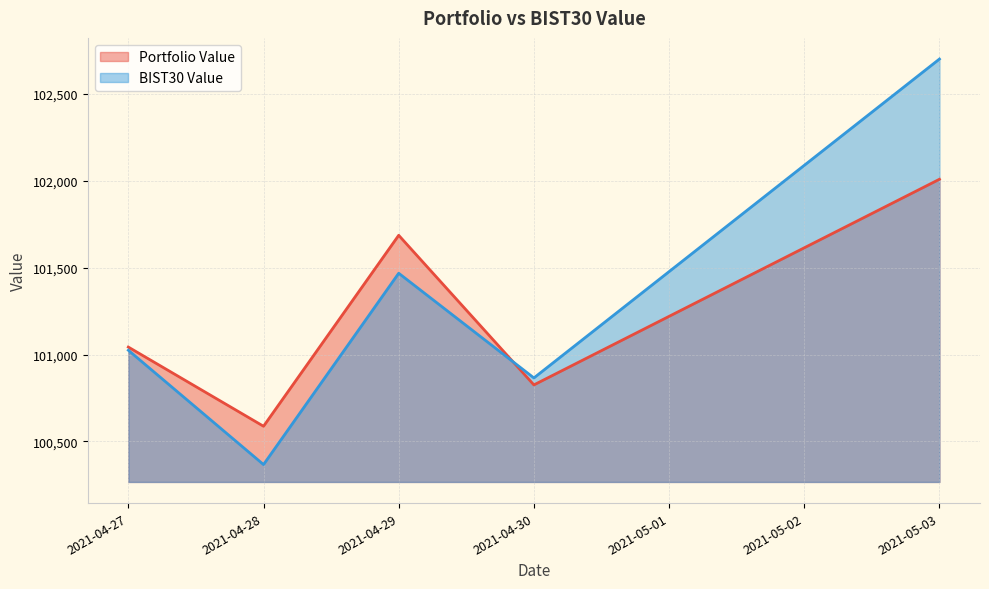

Is it true that BIST30 Value equals 52045.6 at 2021-04-27?

False